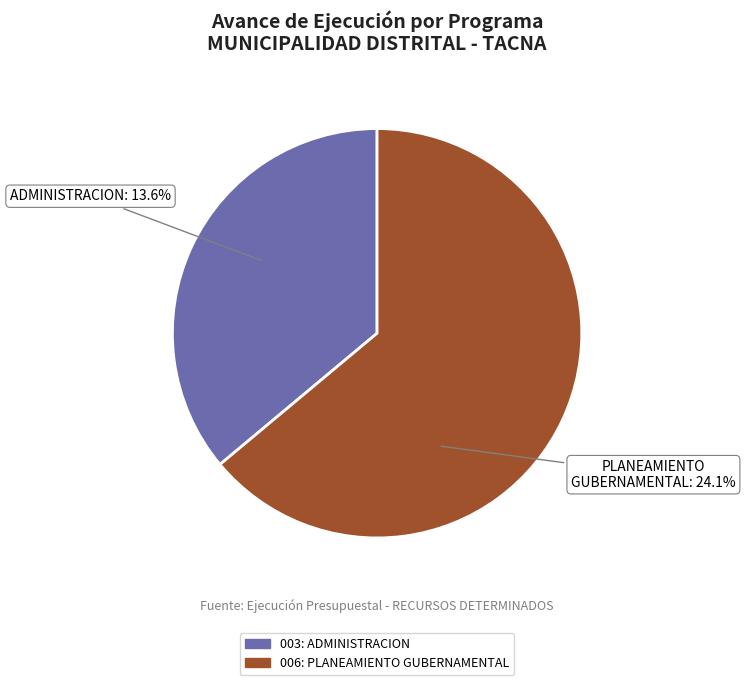

How many slices are in this pie chart?

2